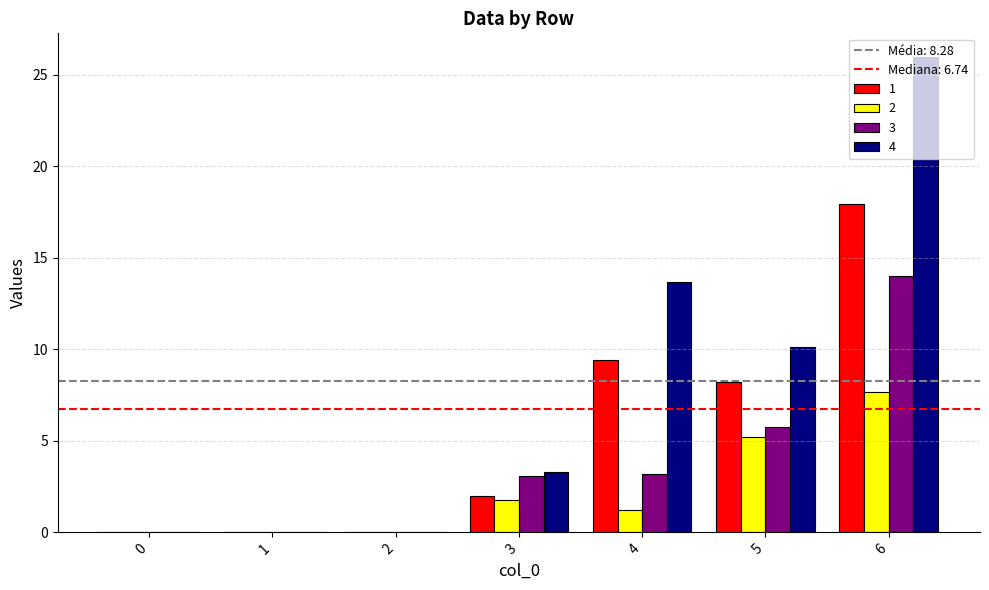

Which series has the largest total across all categories?

4